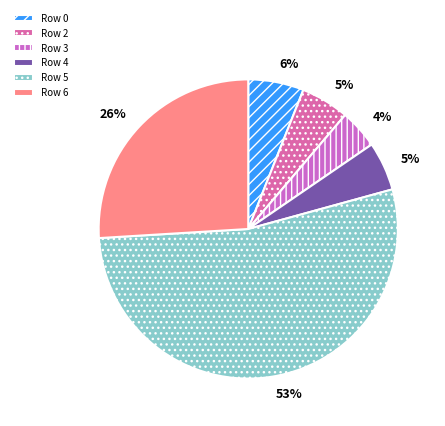

What is the change in value from Row 3 to Row 5?

+19.4